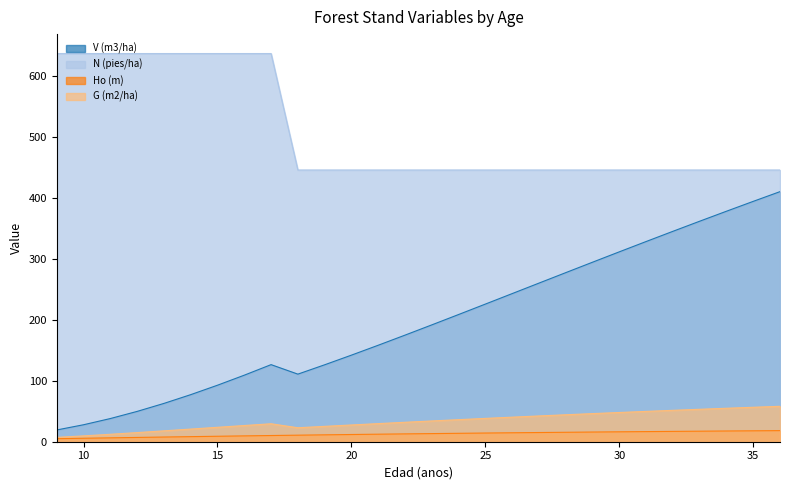

How many values in the Ho (m) series are below 13?

14